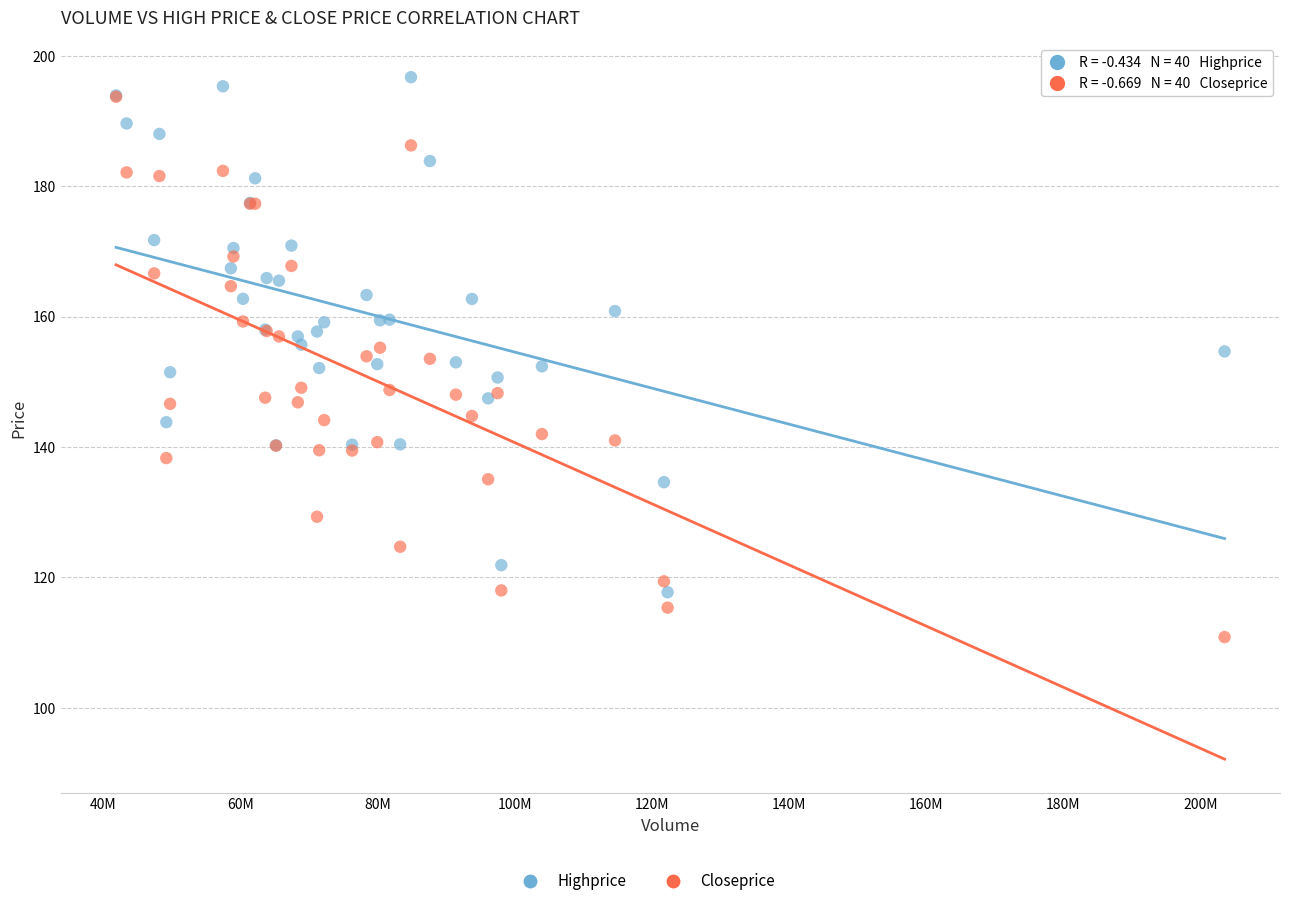

Which series has the widest spread of Y values?

Closeprice